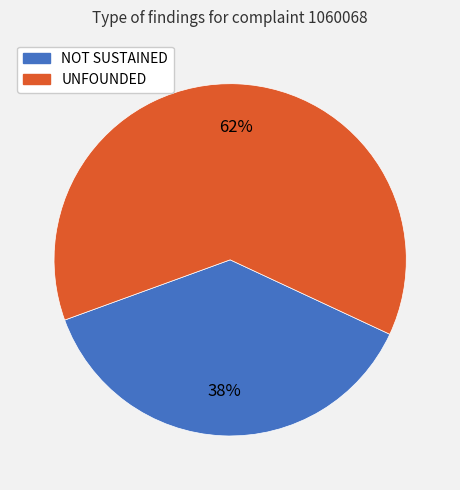

Rank the categories by value from lowest to highest.

NOT SUSTAINED, UNFOUNDED